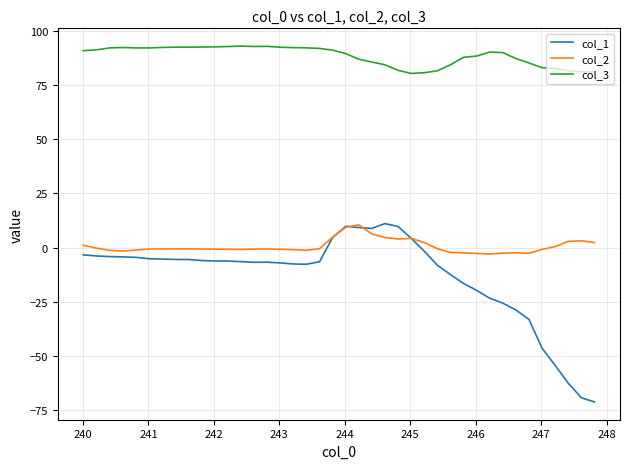

True or false: col_3 and col_2 intersect in this chart.

False